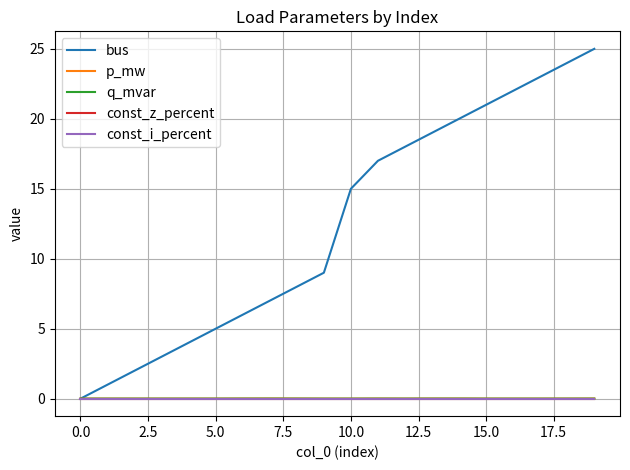

Is this an area chart (filled region under the line)?

No